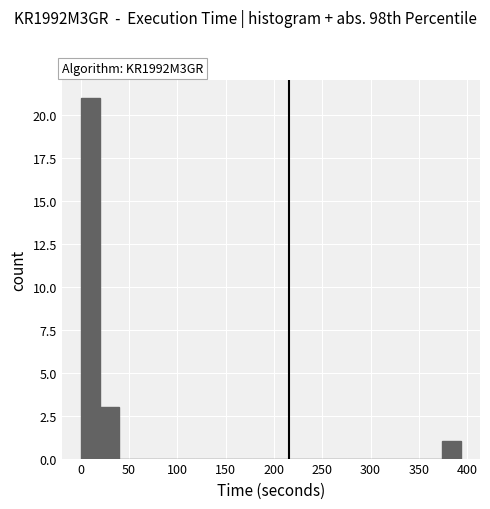

Around what value on the x-axis is the tallest bar? Give the approximate position of its centre, as read against the axis.

10